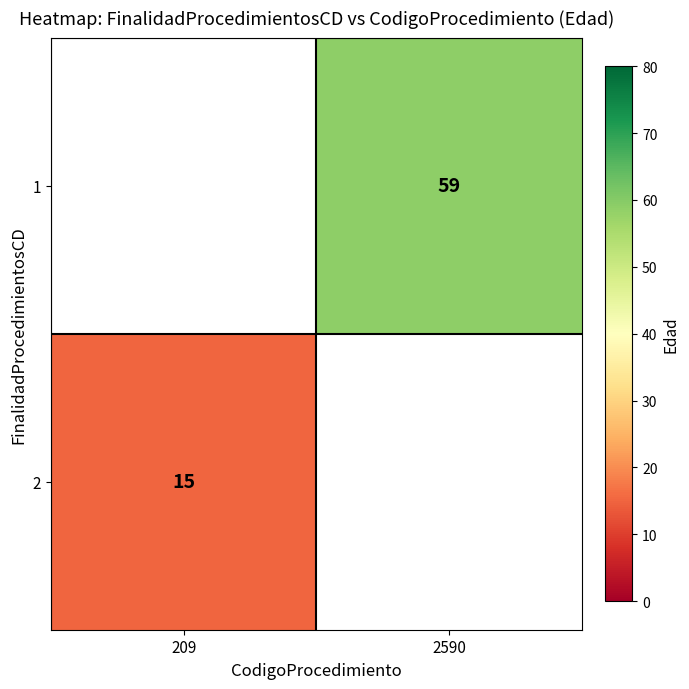

True or false: 2 has a value of 24 at 209.

False